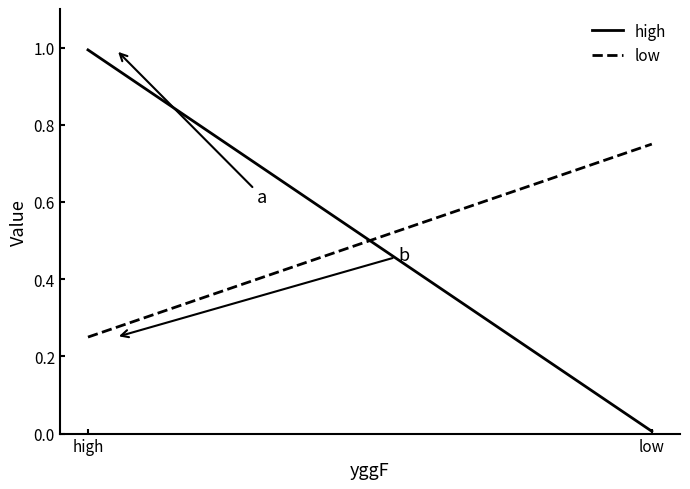

Is this an area chart (filled region under the line)?

No